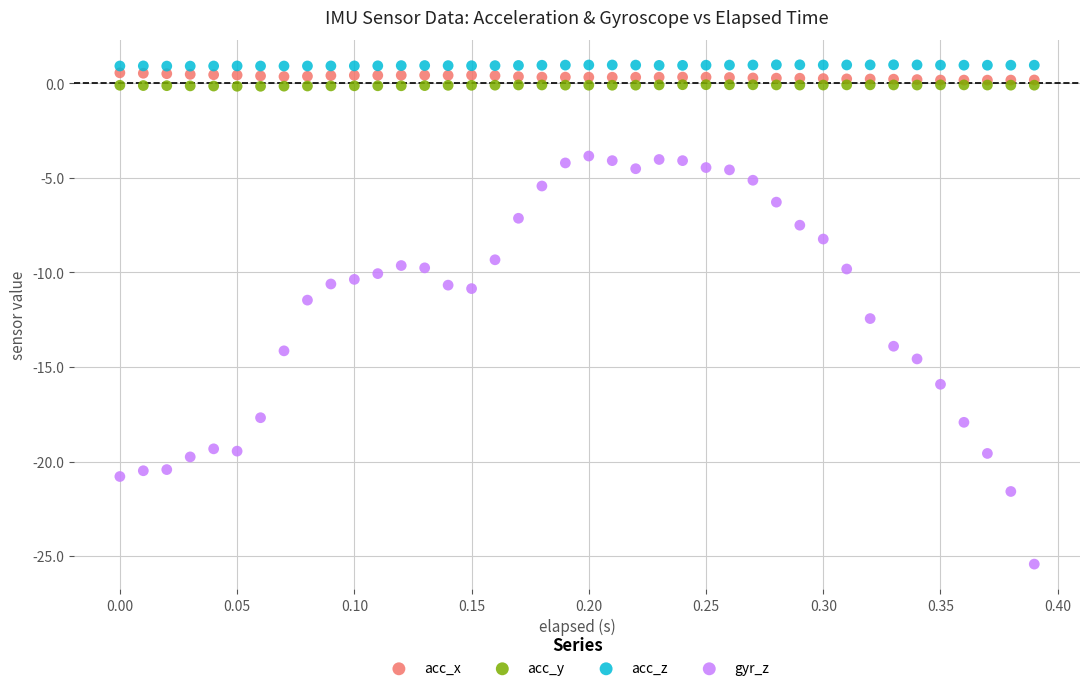

Which series has the widest spread of Y values?

gyr_z